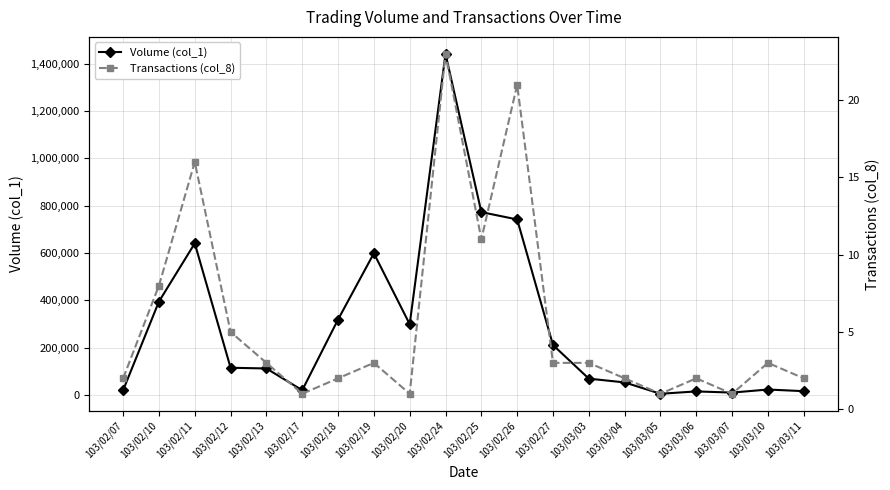

The Volume (col_1) series shows 23000 at 103/03/10. True or false?

True